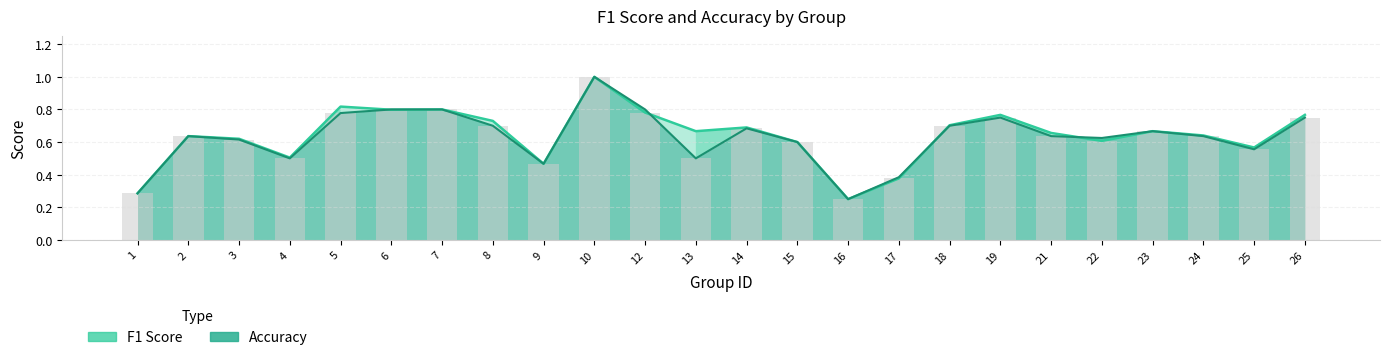

Does the chart contain any negative values?

No